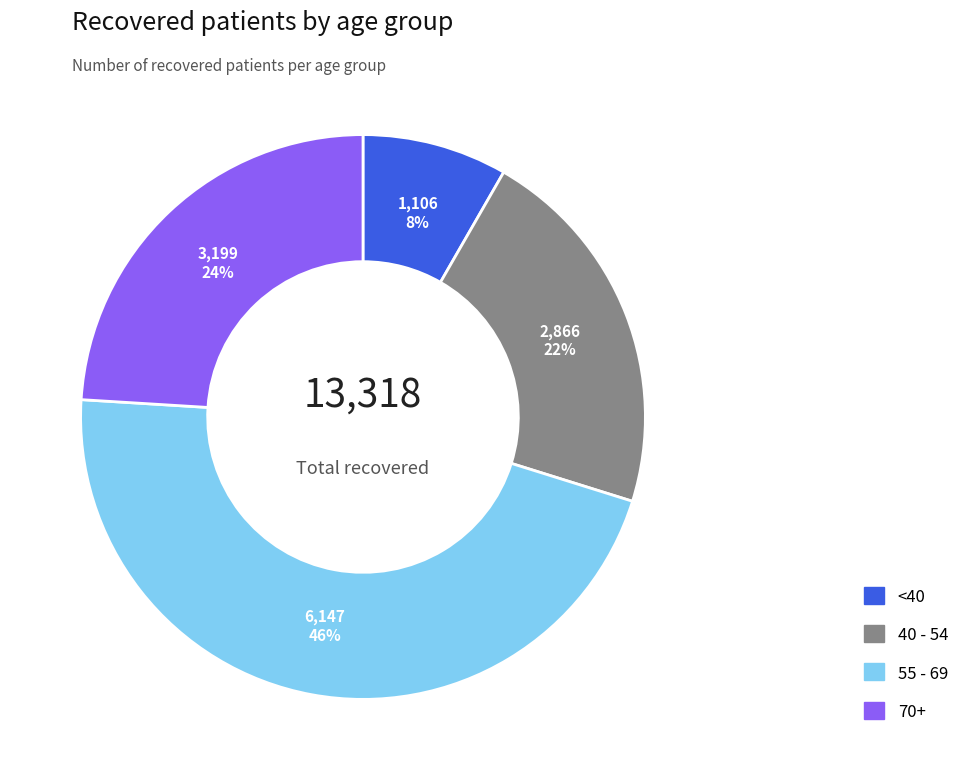

To the nearest percent, what is the average slice percentage?

25%